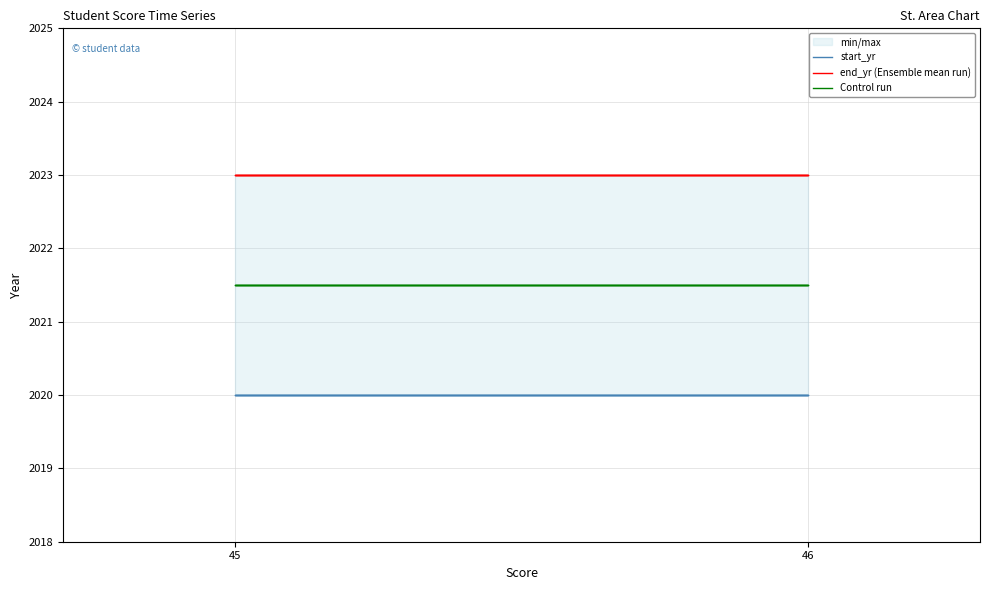

Does the chart have visible grid lines?

Yes